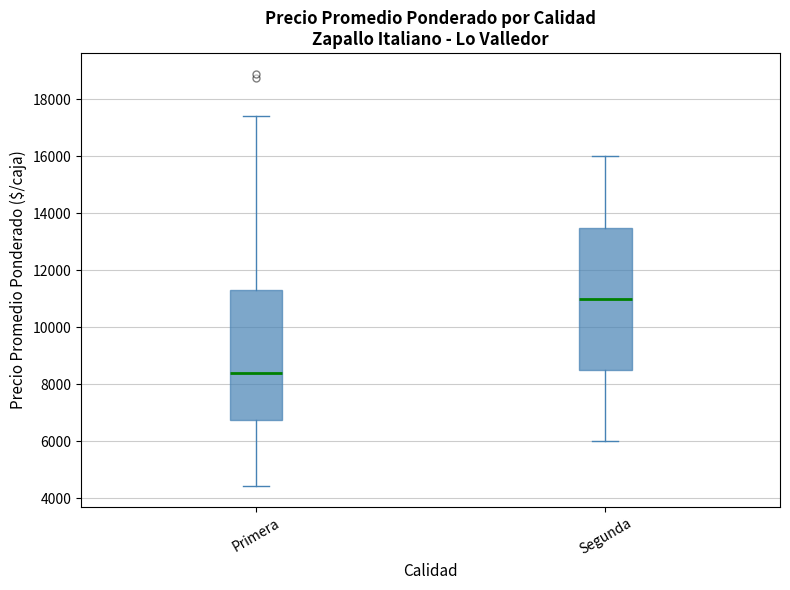

Which box's median line is the lowest?

Primera